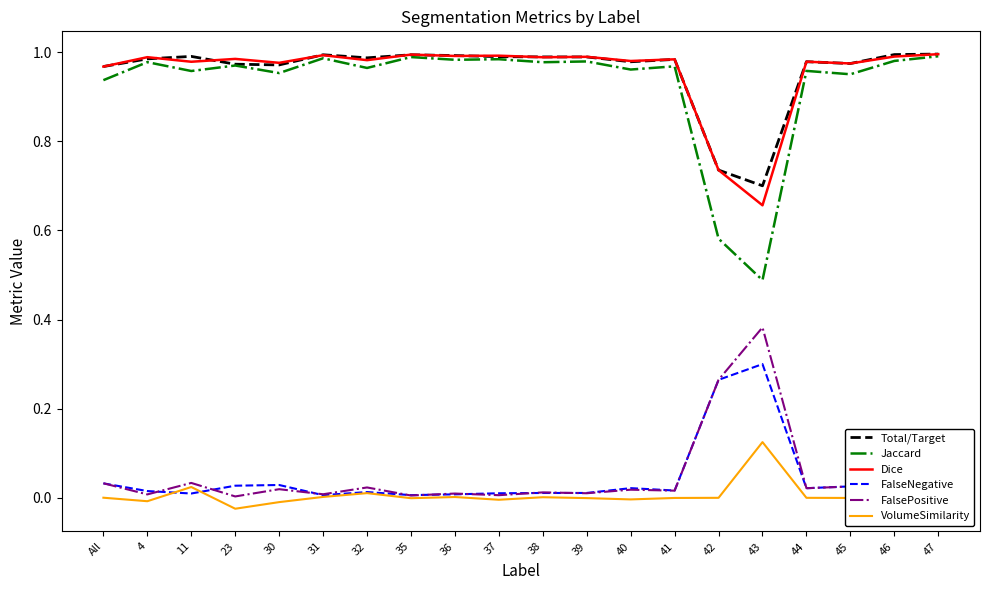

True or false: FalsePositive and VolumeSimilarity intersect in this chart.

False